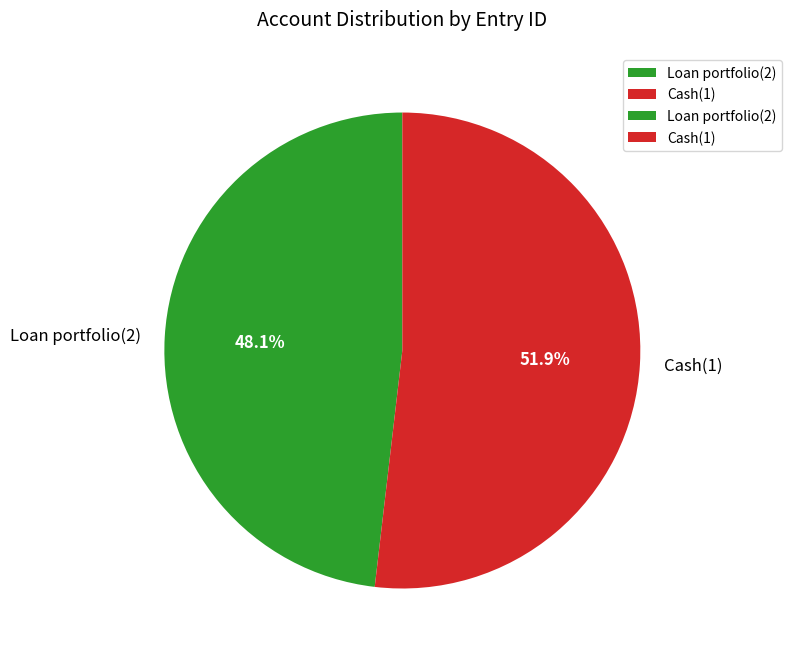

To the nearest percent, what is the combined percentage of Loan portfolio(2) and Cash(1)?

100%